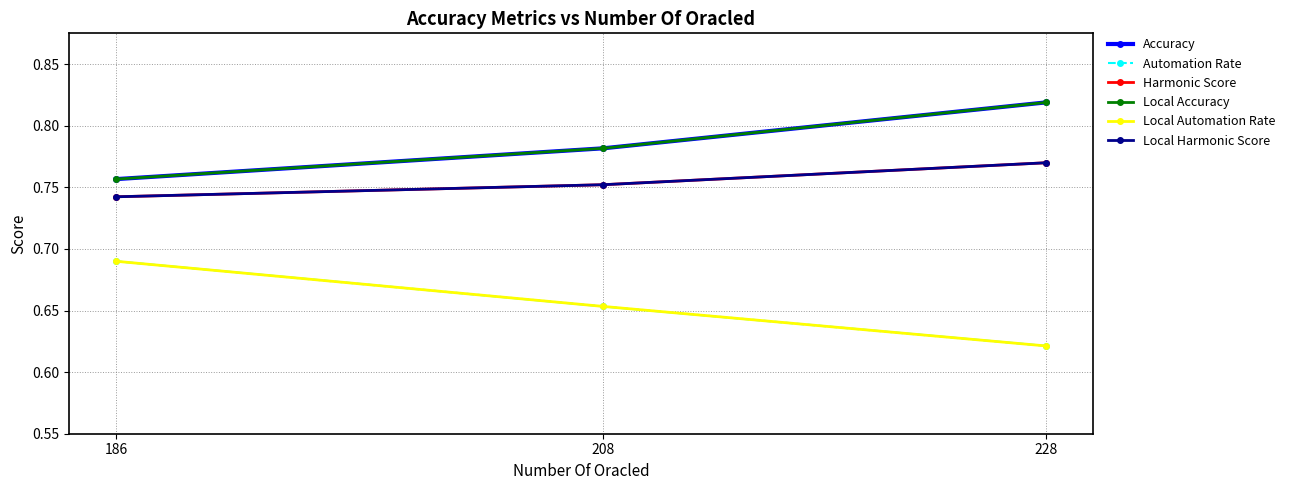

Reading left to right, list all the values displayed in this chart.

Accuracy: 228=0.8	208=0.8	186=0.8
Automation Rate: 228=0.6	208=0.7	186=0.7
Harmonic Score: 228=0.8	208=0.8	186=0.7
Local Accuracy: 228=0.8	208=0.8	186=0.8
Local Automation Rate: 228=0.6	208=0.7	186=0.7
Local Harmonic Score: 228=0.8	208=0.8	186=0.7